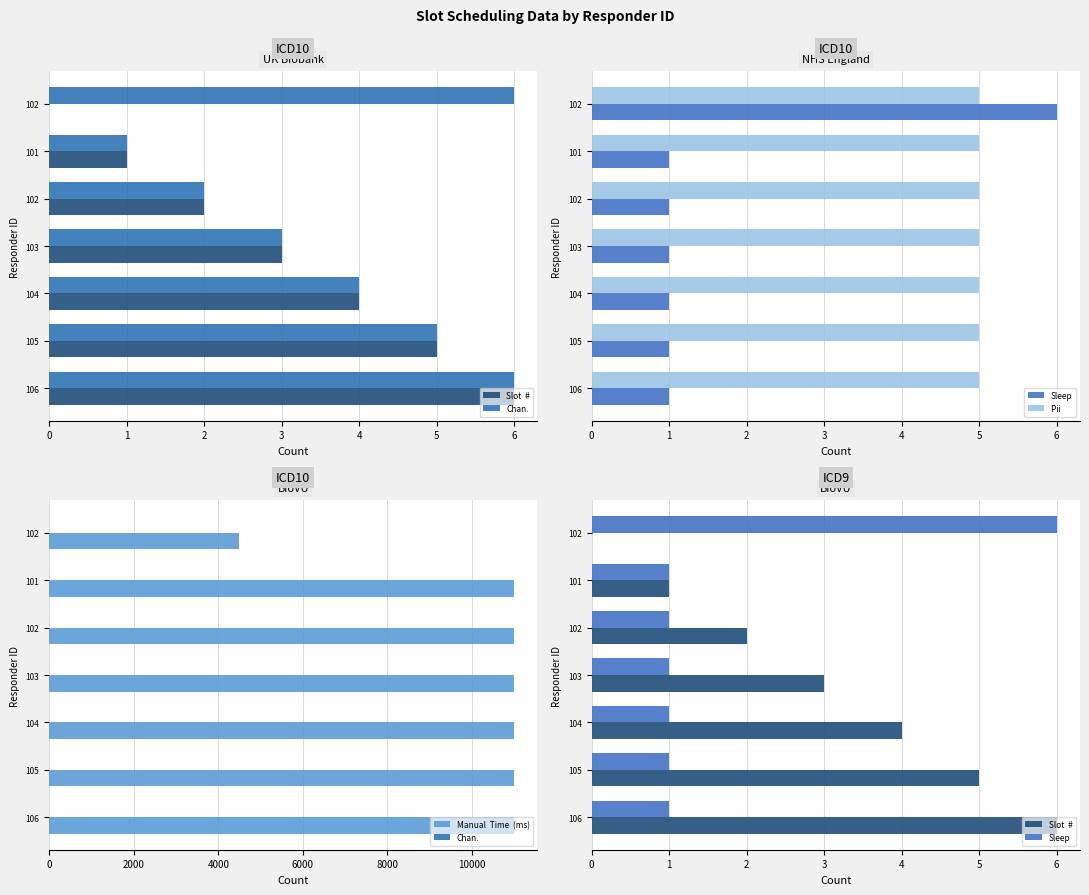

How many data points does each series have?

7